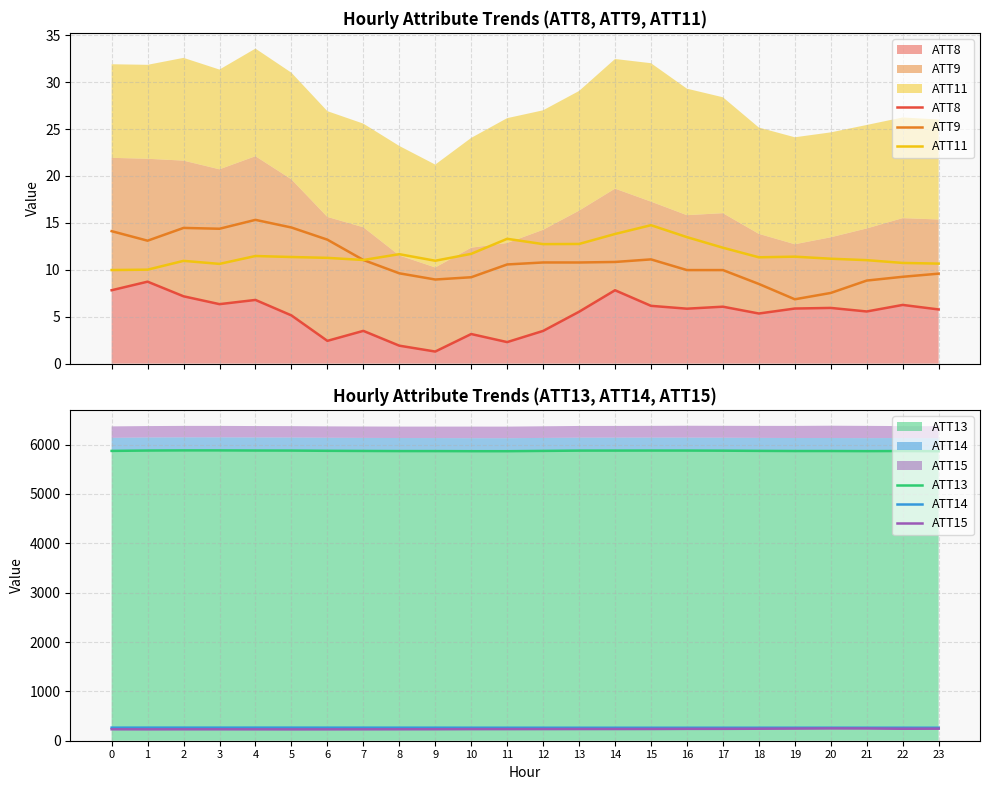

What is the total value across all series at 9?

6386.5